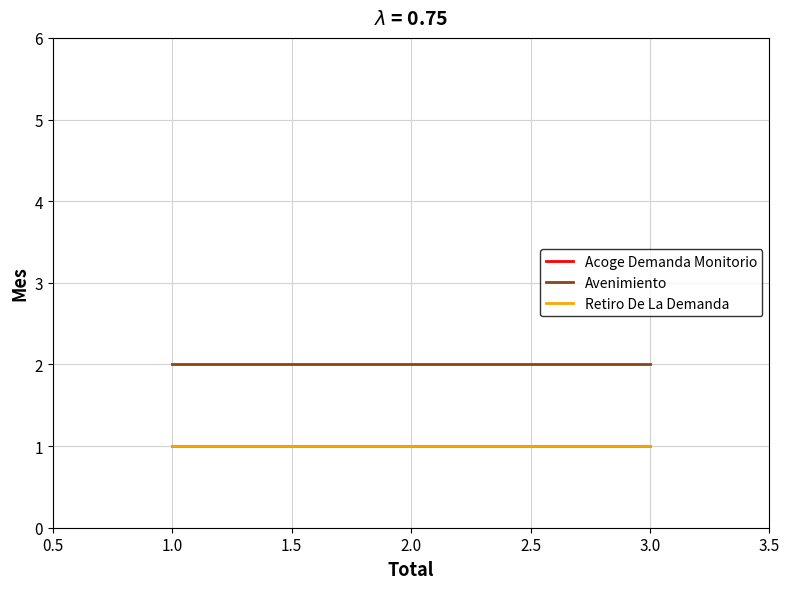

Does the chart have visible grid lines?

Yes